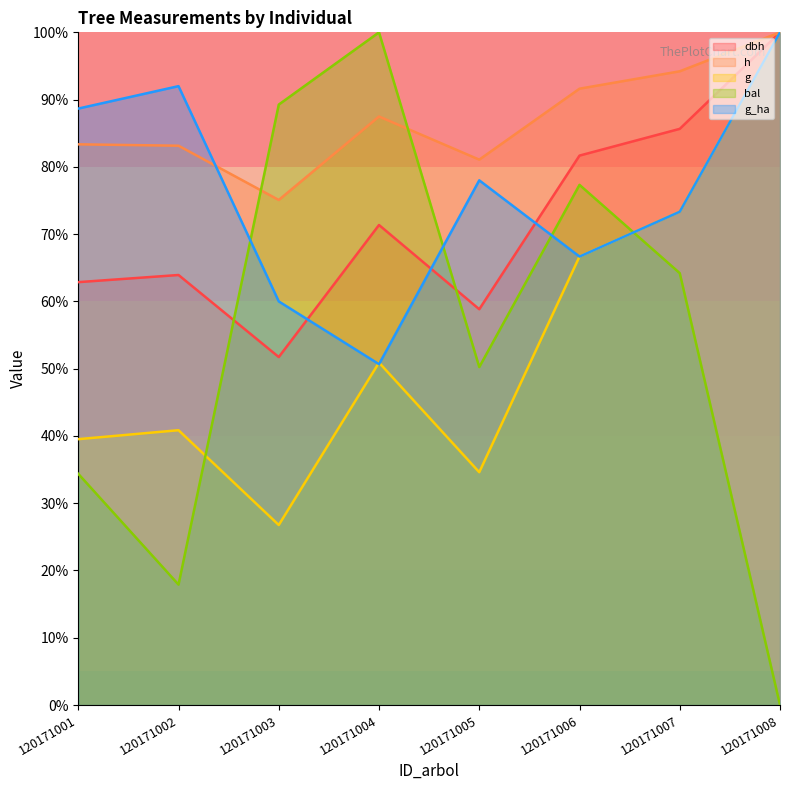

Does the chart have visible grid lines?

No